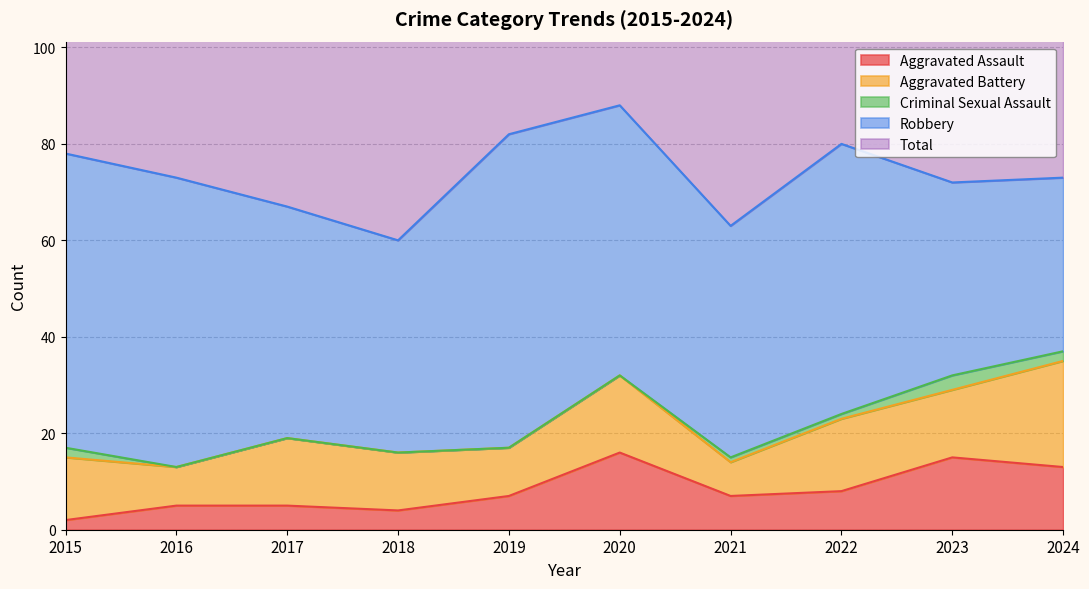

True or false: Aggravated Assault and Robbery intersect in this chart.

False